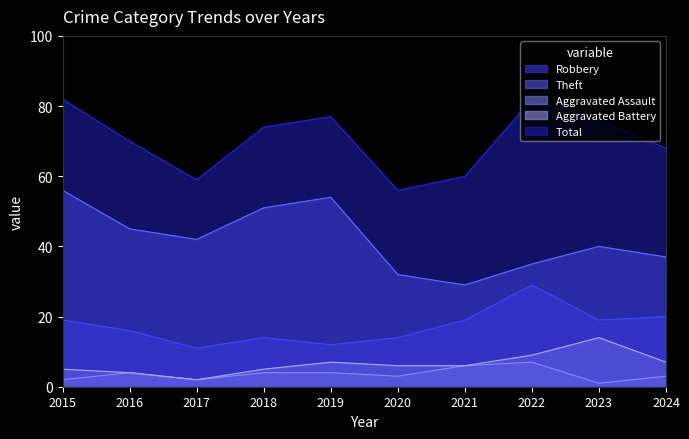

What is the value of the Aggravated Assault point at the 9th from the left?

1